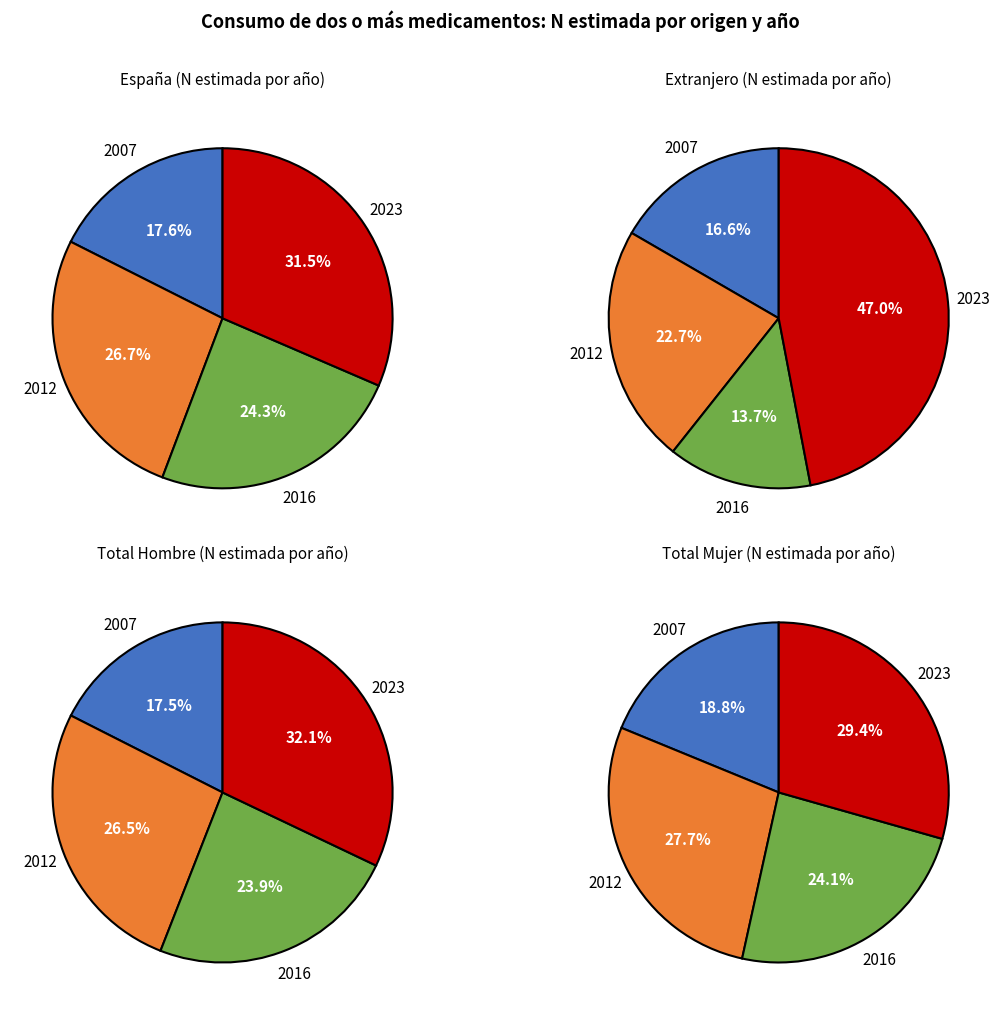

Which slice is the smallest?

2007 Hombre